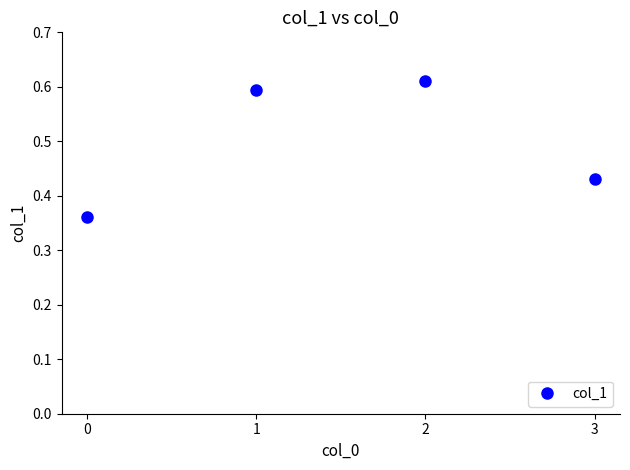

Does the chart display data point markers on the line(s)?

Yes